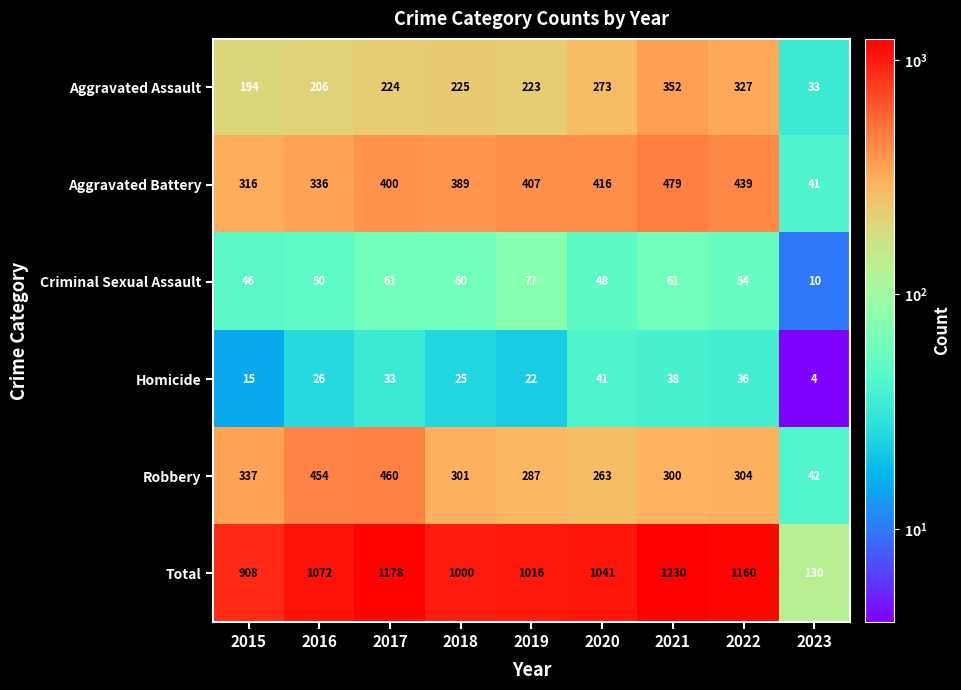

Where does the Criminal Sexual Assault series first go above 54?

2017